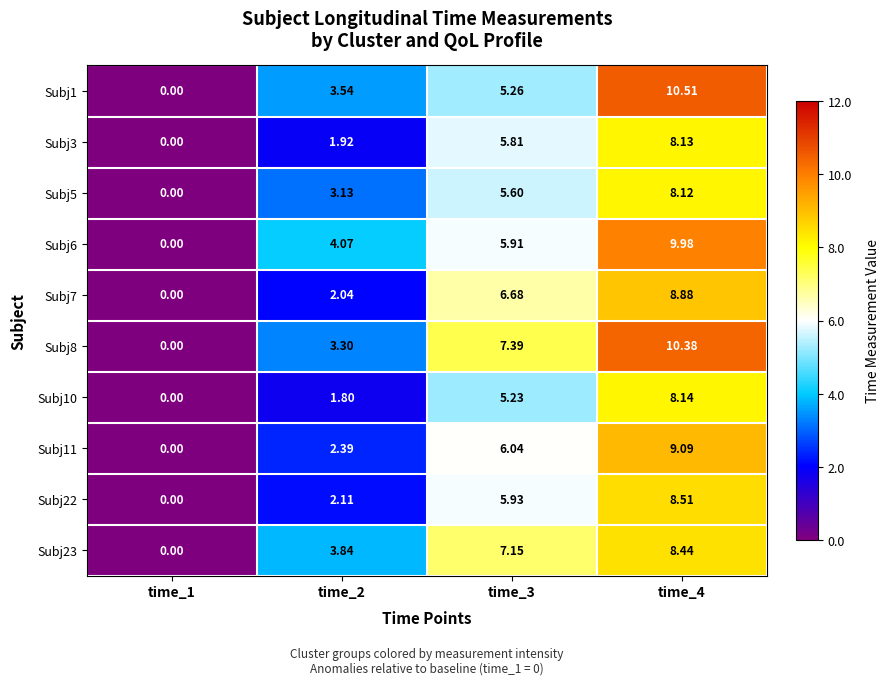

At how many categories does at least one series exceed 0?

3